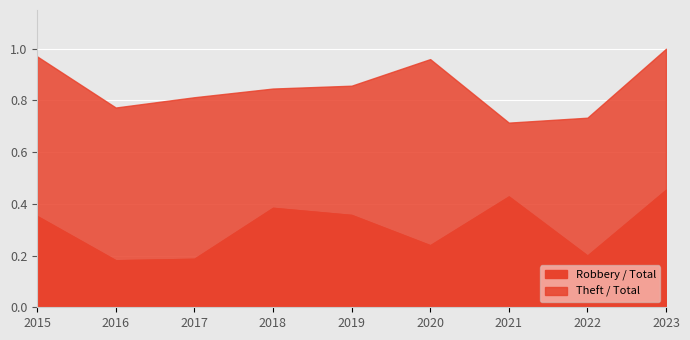

What is the total value across all series at 2017?

0.8